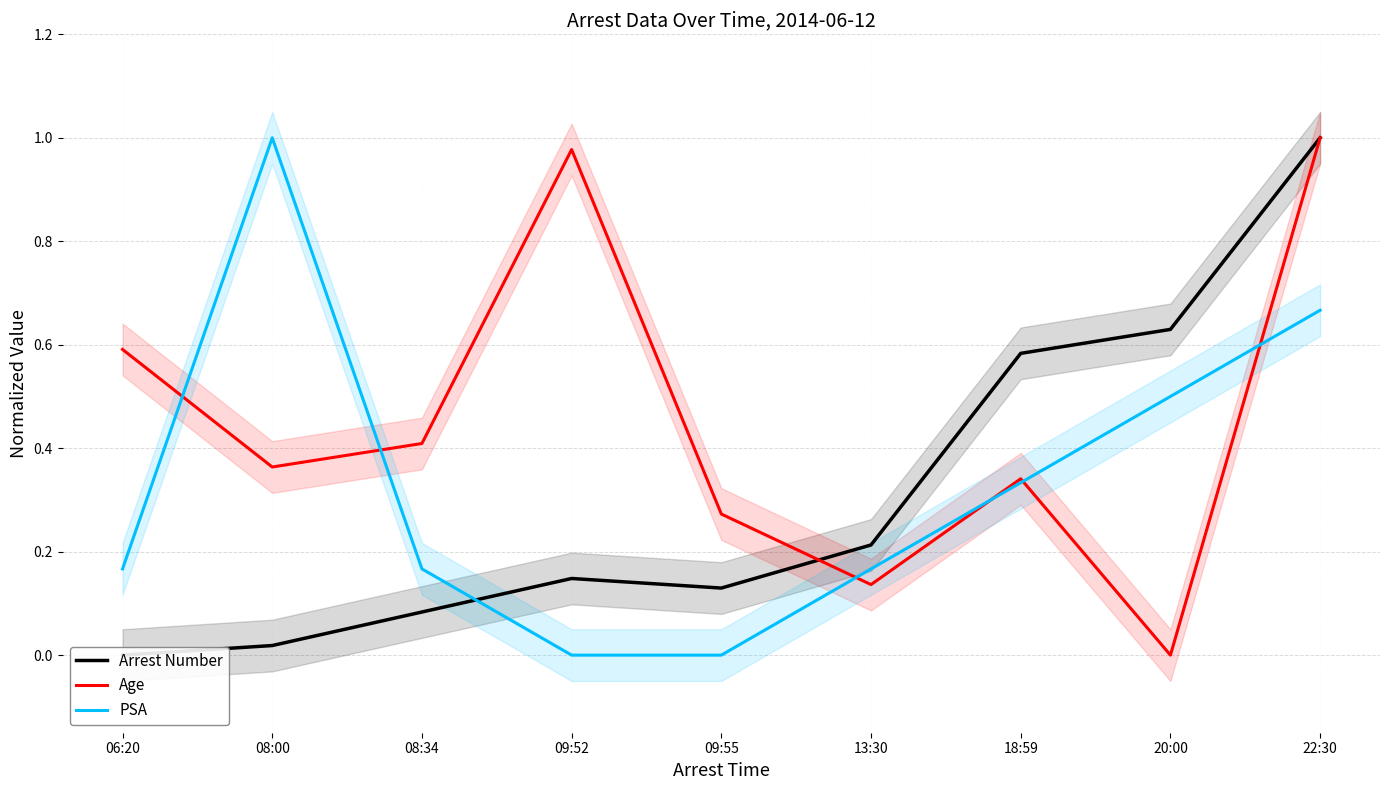

Reading left to right, what are all the values shown in this chart?

Arrest Number: 0.0	0.0	0.1	0.1	0.1	0.2	0.6	0.6	1.0
Age: 0.6	0.4	0.4	1.0	0.3	0.1	0.3	0.0	1.0
PSA: 0.2	1.0	0.2	0.0	0.0	0.2	0.3	0.5	0.7